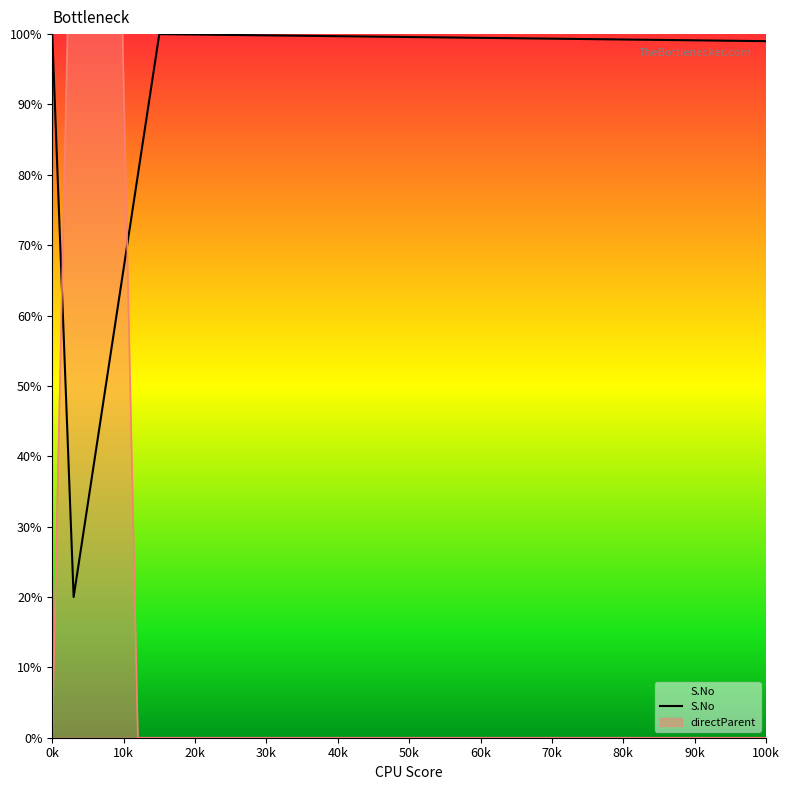

Is it true that S.No equals 42 at 0k?

False